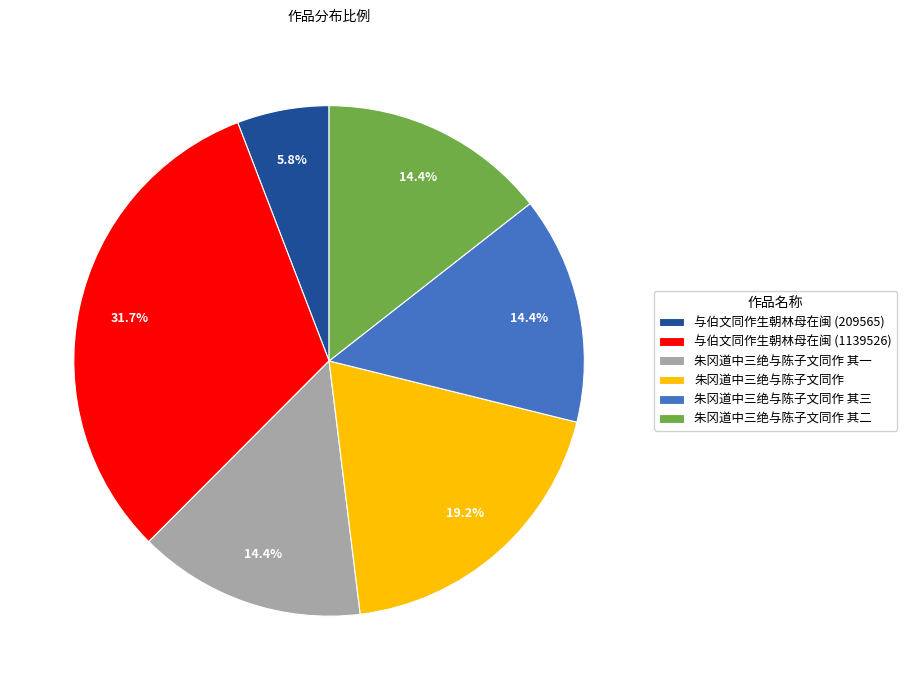

What is the largest slice in the pie chart?

与伯文同作生朝林母在闽 (1139526)